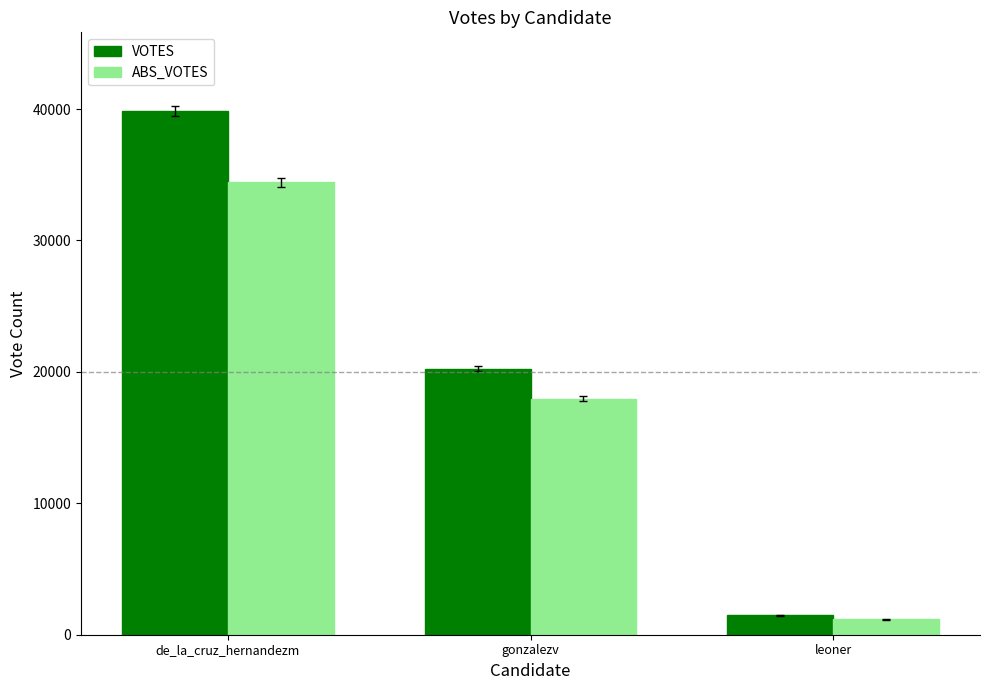

How many bars are there in each group?

2